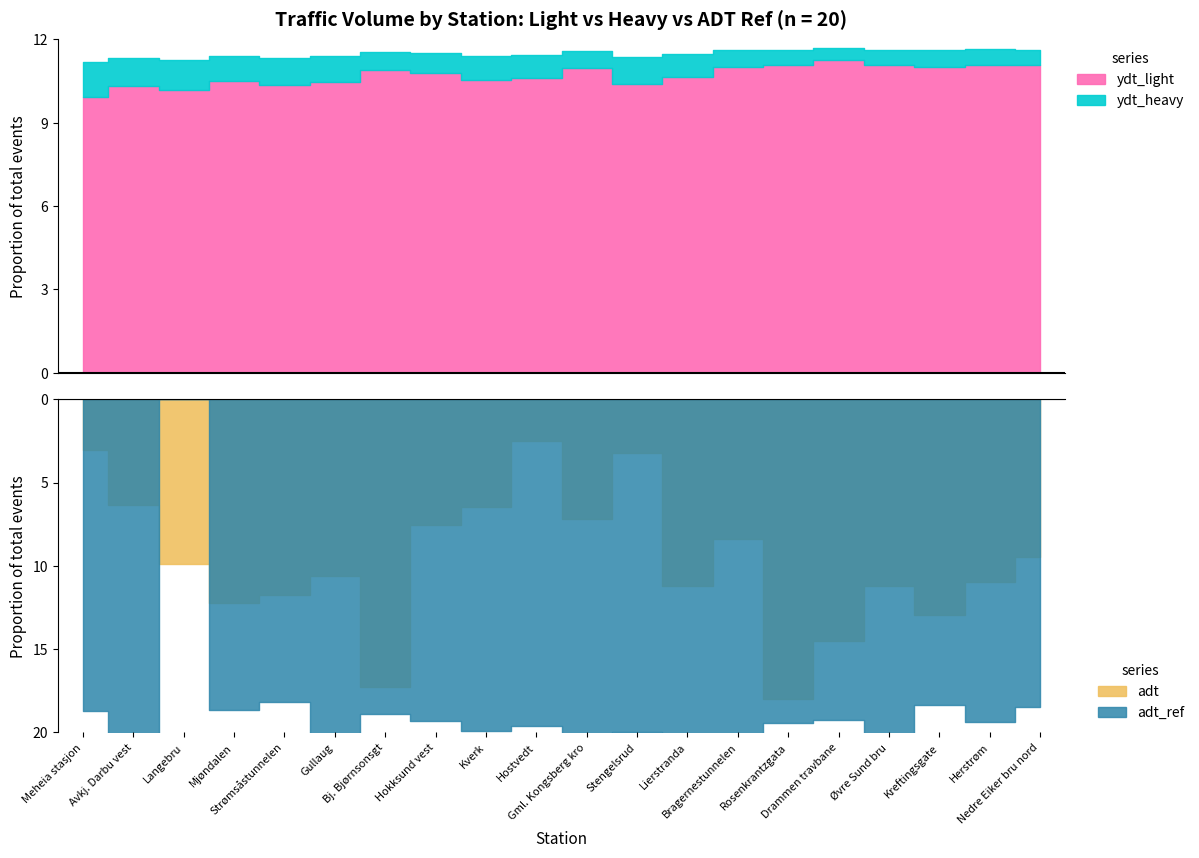

How many values in the ydt_heavy series are below 1620?

10